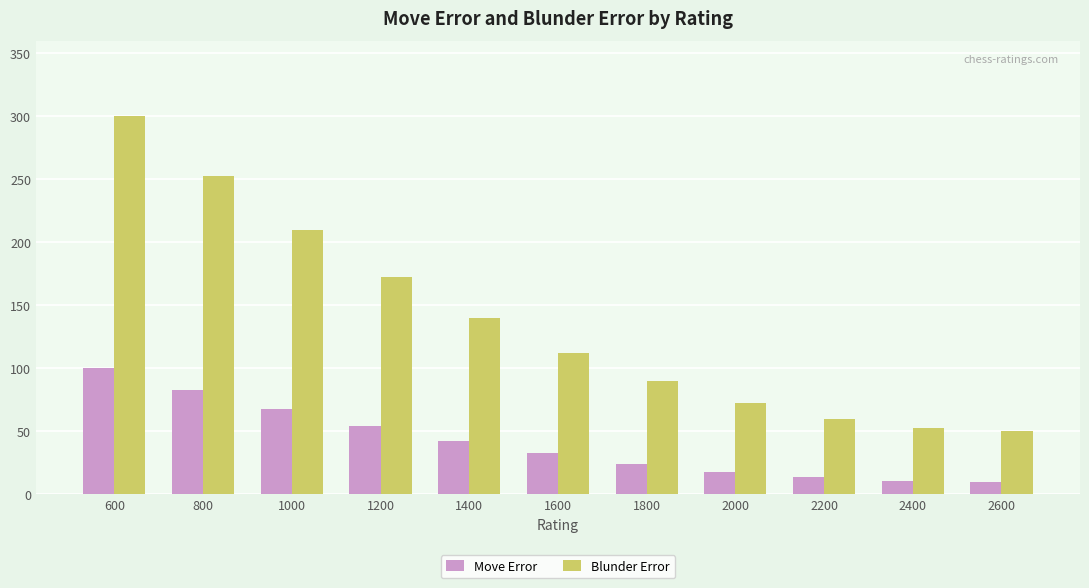

Is the value of Blunder Error at 800 greater than the value of Move Error at 2000?

Yes